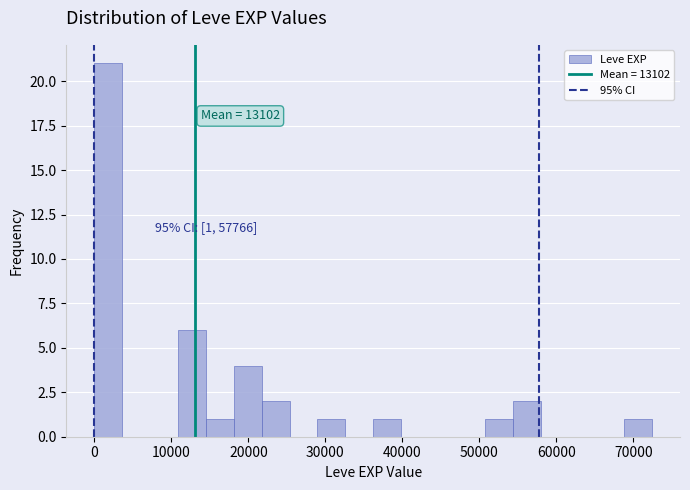

Read against the x-axis, roughly where is the centre of the tallest bar?

2000